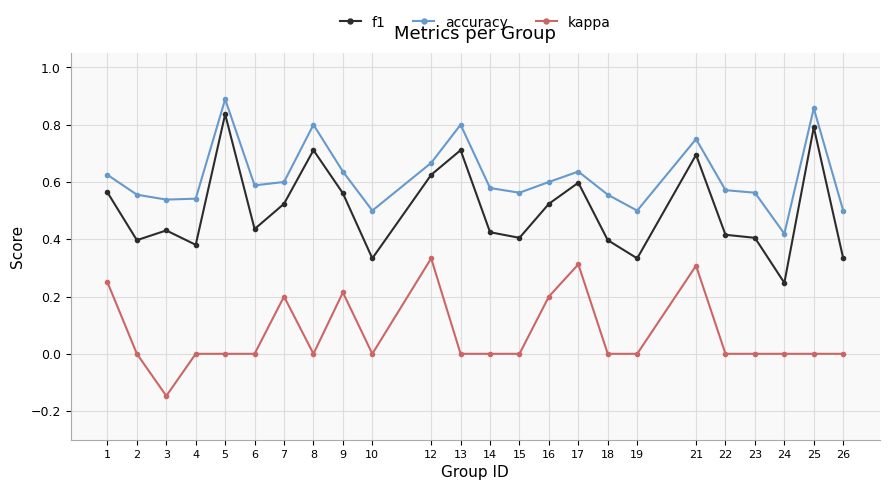

At which category does kappa reach its first local valley?

3